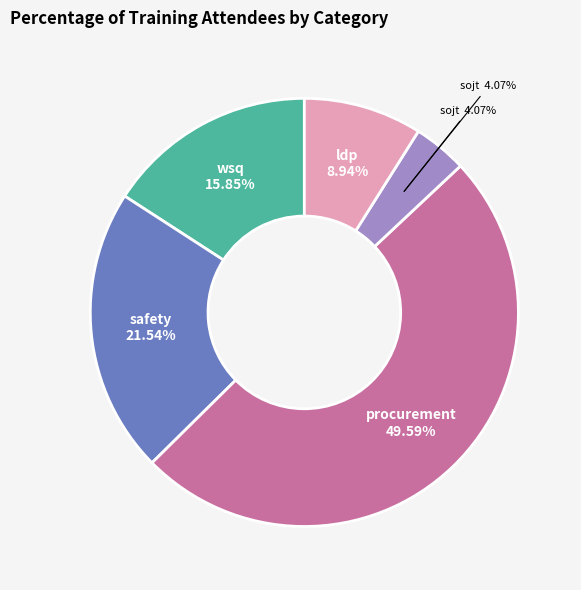

What is the largest slice in the pie chart?

procurement